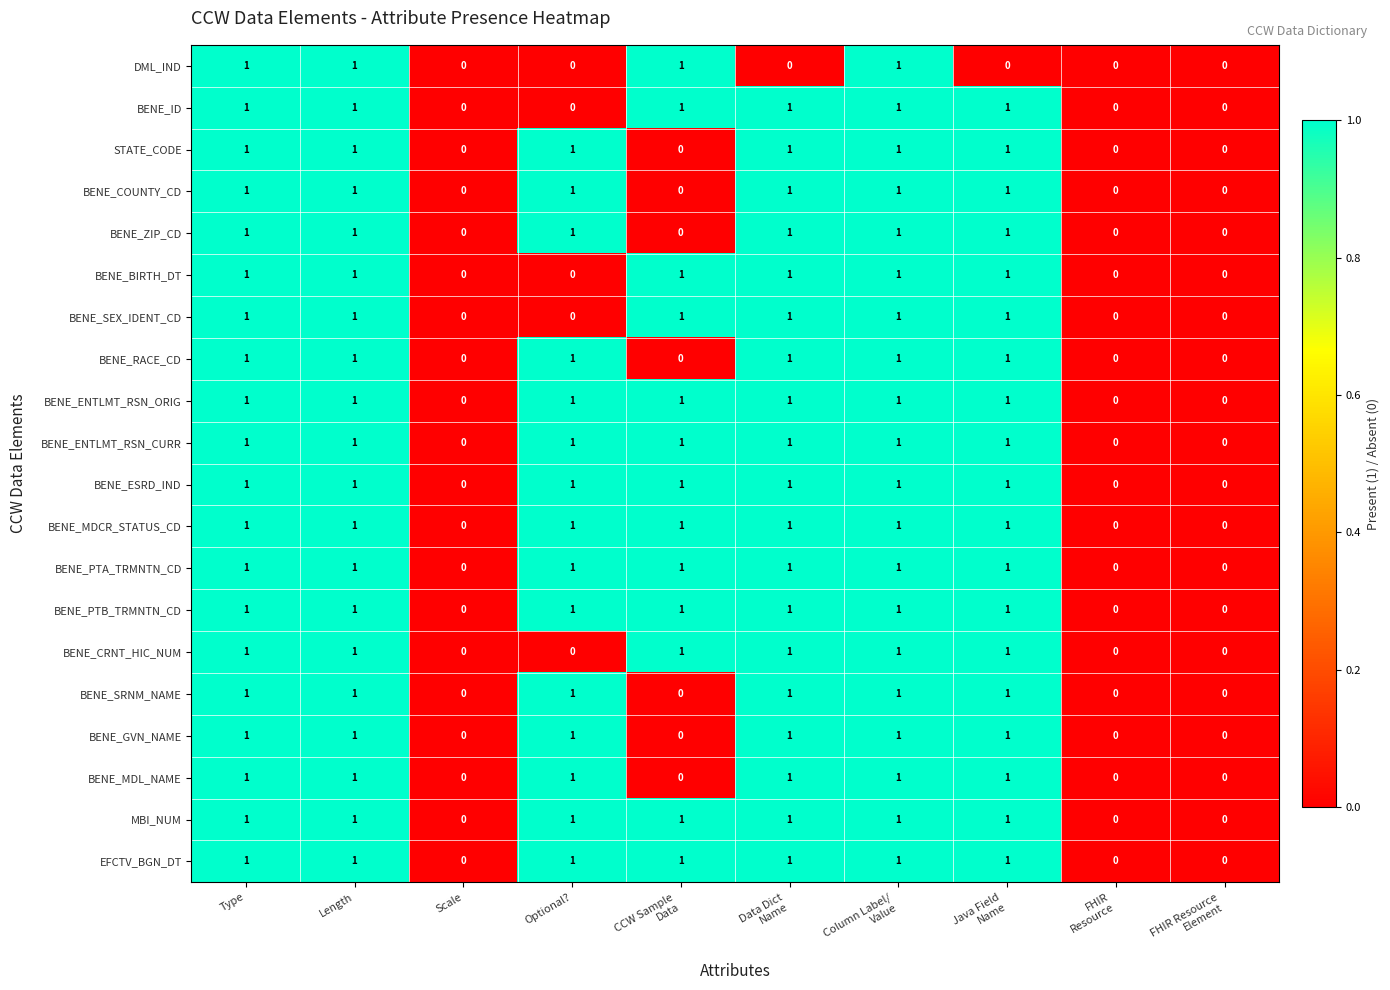

Count the BENE_MDCR_STATUS_CD values in the range 0 to 1.

10